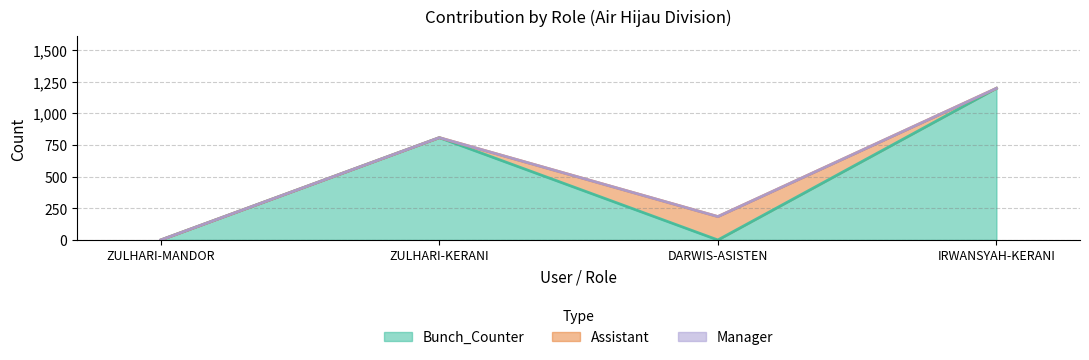

At which label does Manager reach its minimum?

ZULHARI-MANDOR